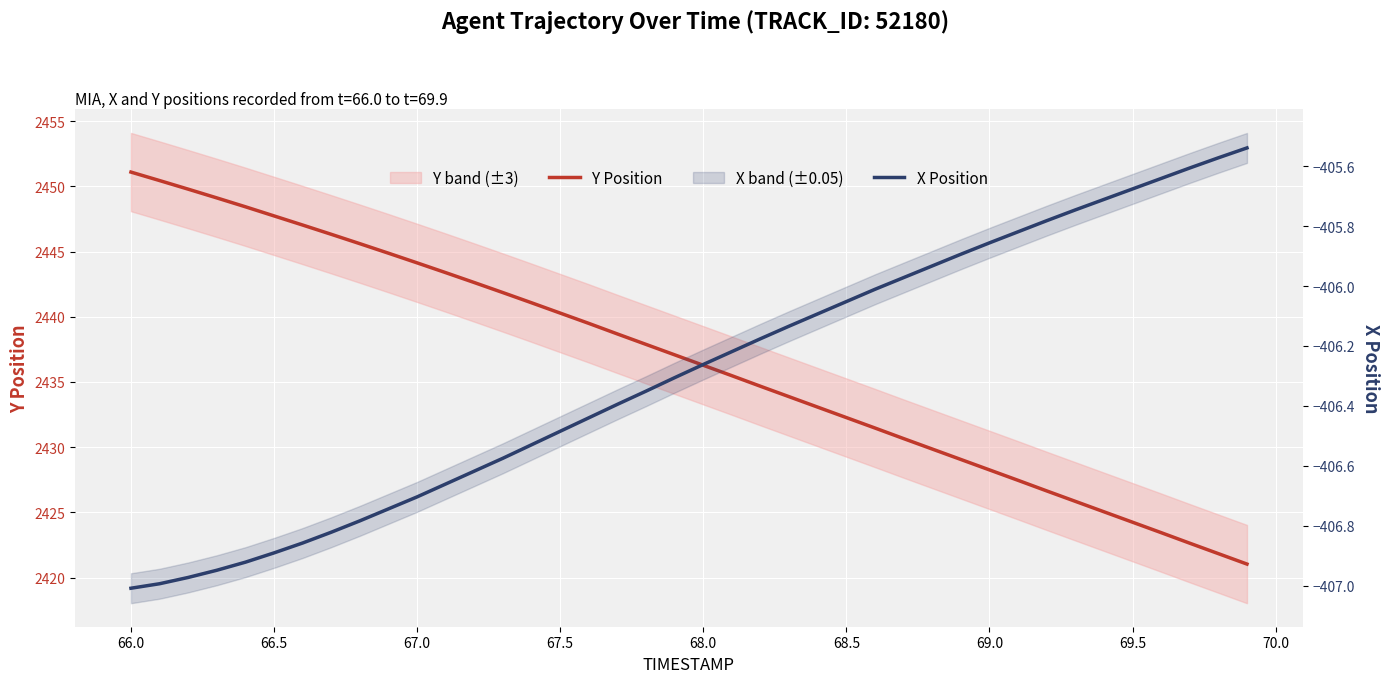

Which series has the largest range (max minus min)?

Y Position